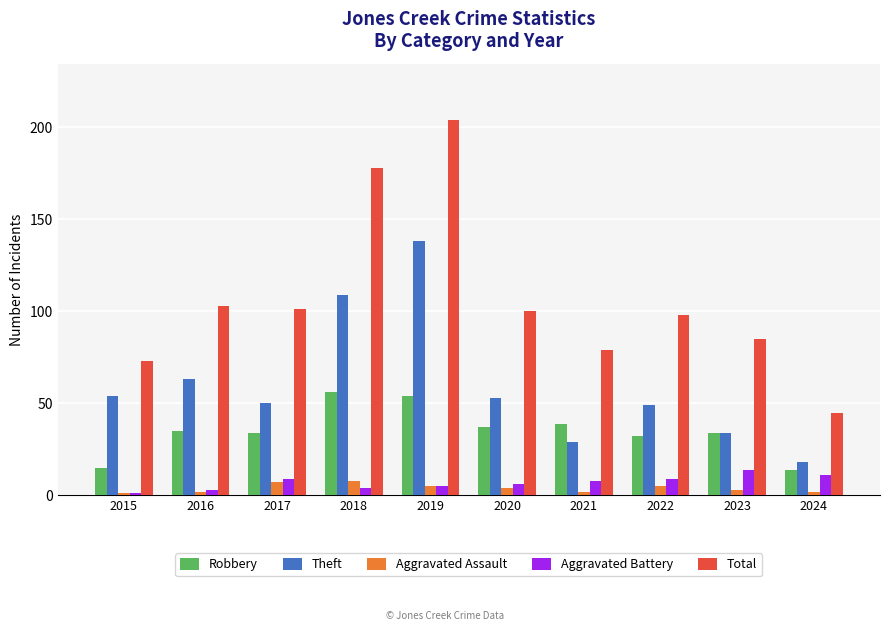

What is the spread (max minus min) of values at 2023?

82